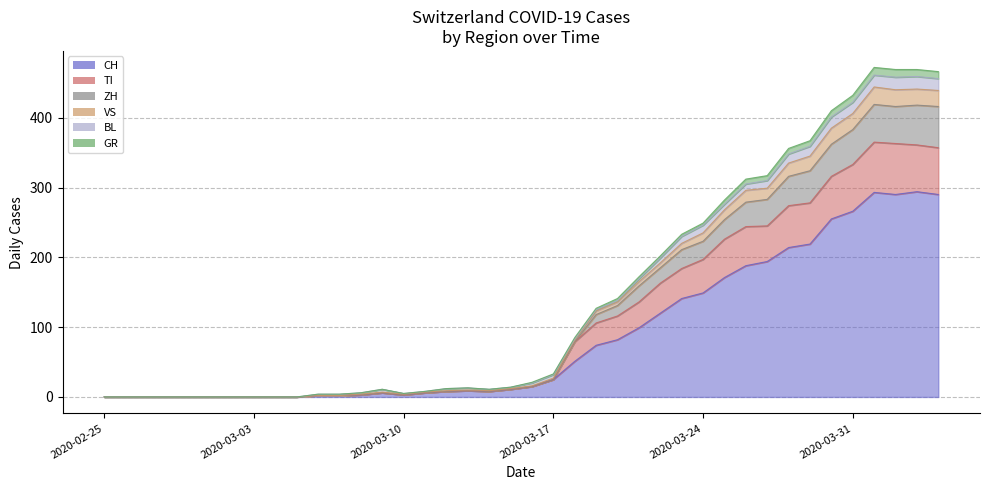

The value of ZH at 2020-03-20 is 44. True or false?

False